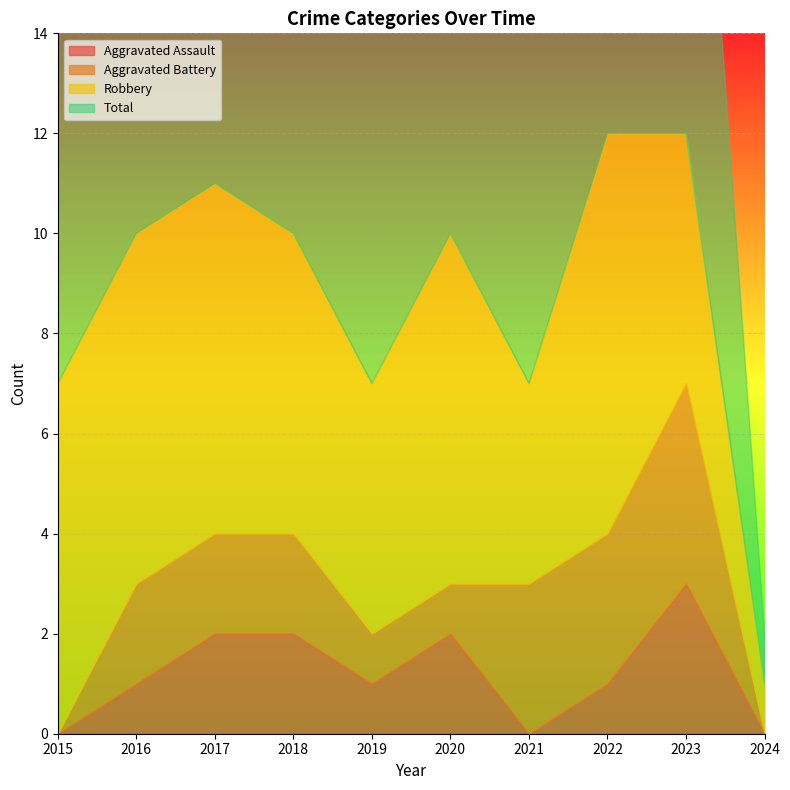

Reading left to right, what are all the values shown in this chart?

Aggravated Assault: 2015=0	2016=1	2017=2	2018=2	2019=1	2020=2	2021=0	2022=1	2023=3	2024=0
Aggravated Battery: 2015=0	2016=2	2017=2	2018=2	2019=1	2020=1	2021=3	2022=3	2023=4	2024=0
Robbery: 2015=7	2016=7	2017=7	2018=6	2019=5	2020=7	2021=4	2022=8	2023=5	2024=1
Total: 2015=7	2016=10	2017=11	2018=10	2019=7	2020=10	2021=7	2022=12	2023=12	2024=1